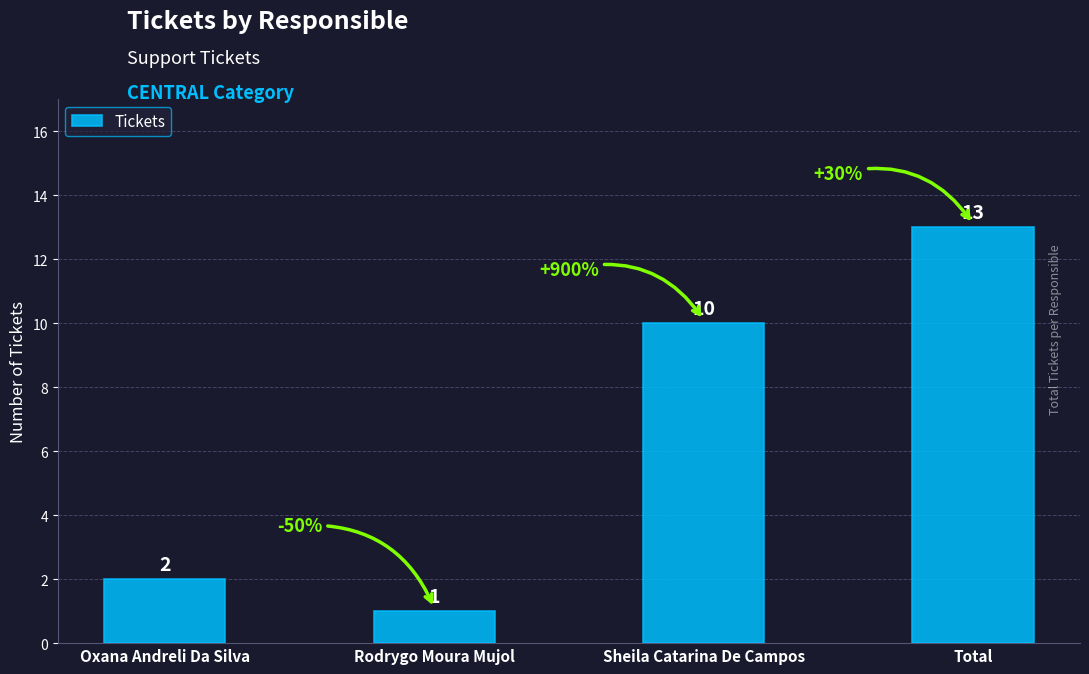

What is the difference between the maximum and minimum values?

12